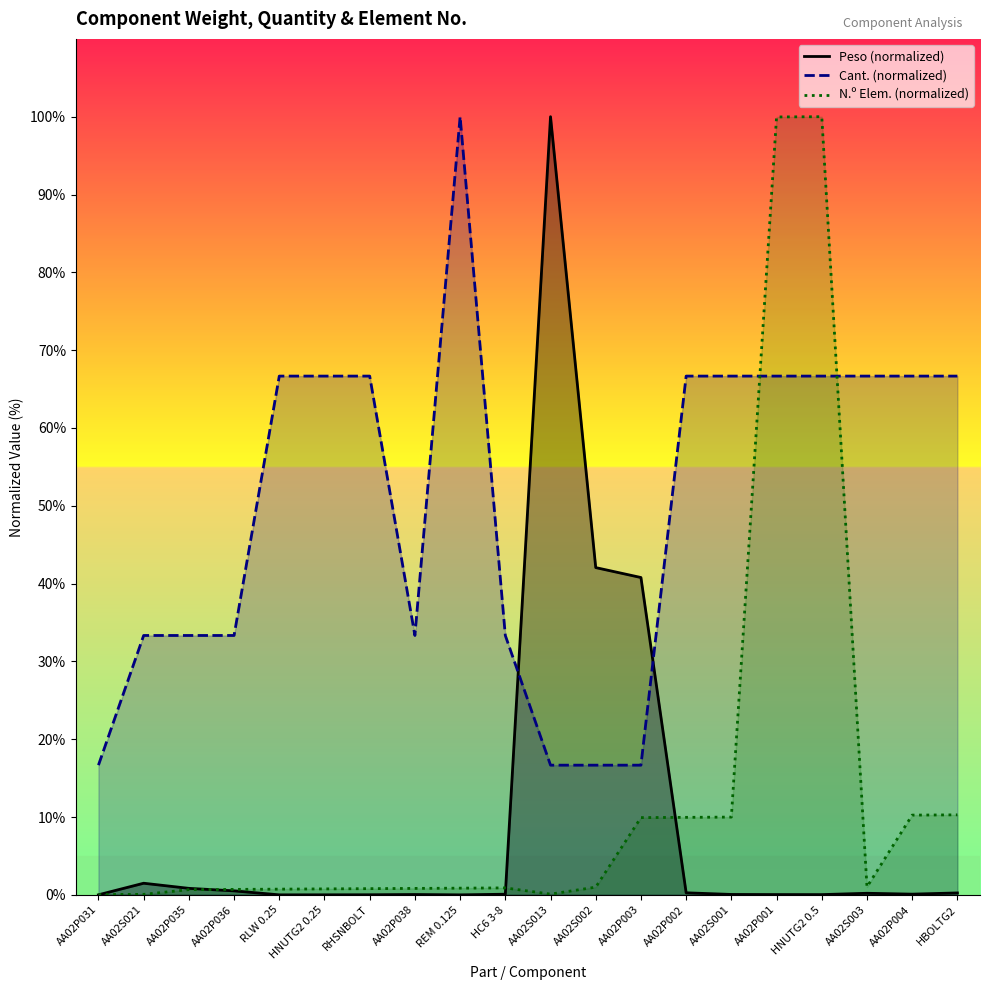

Is it true that Peso equals -67.7 at REM 0.125?

False